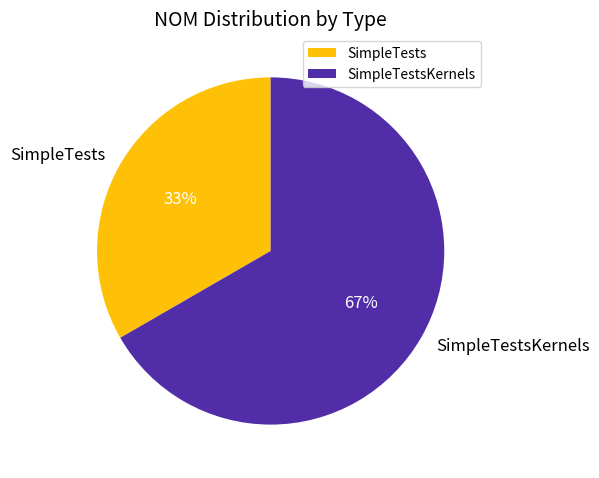

The SimpleTests slice represents 39% of the pie. True or false?

False